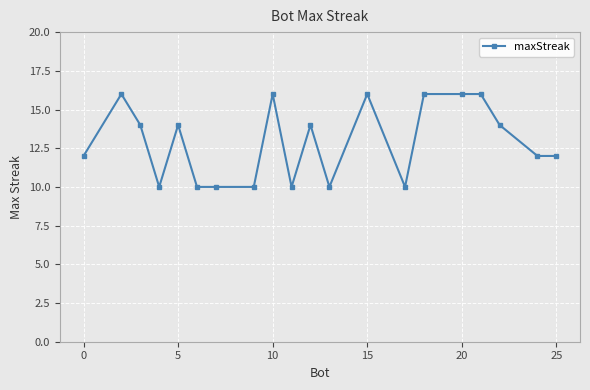

What is the value of the 15th point from the left?

16